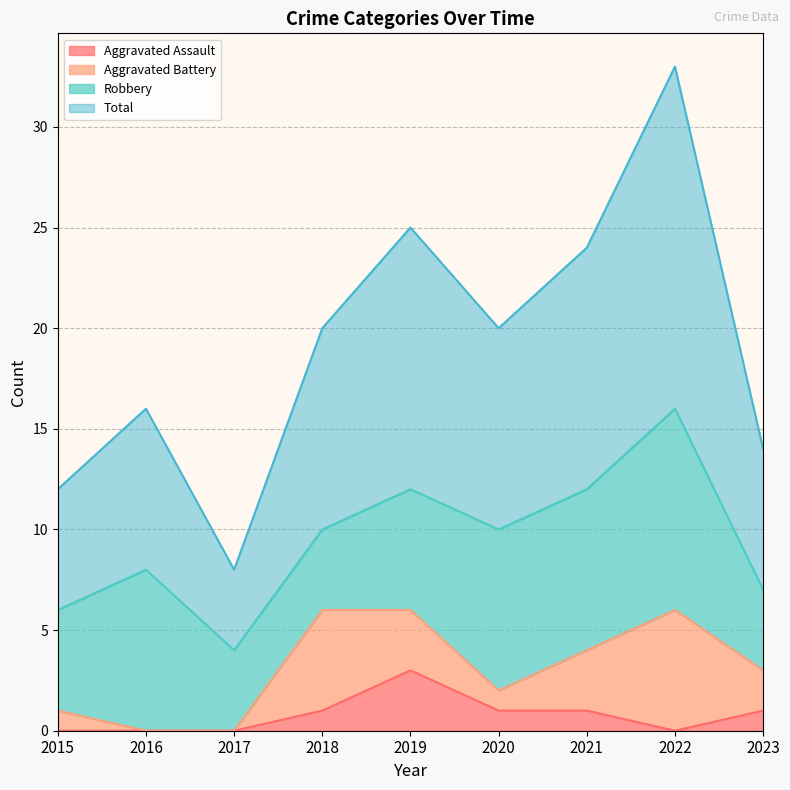

Which category has the lowest value in the Aggravated Assault series?

2015